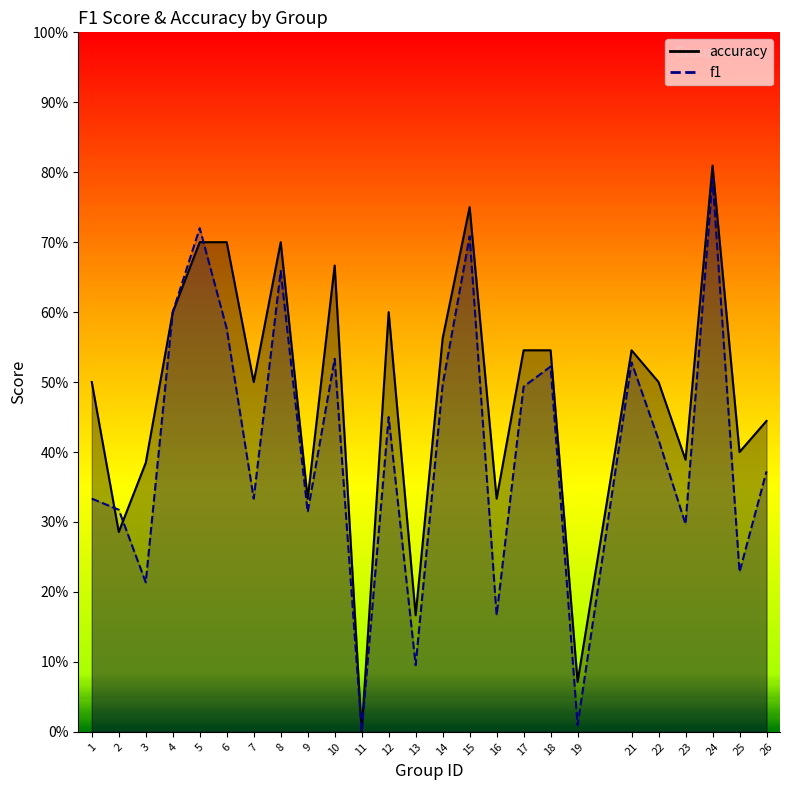

Count the number of categories in the chart.

25